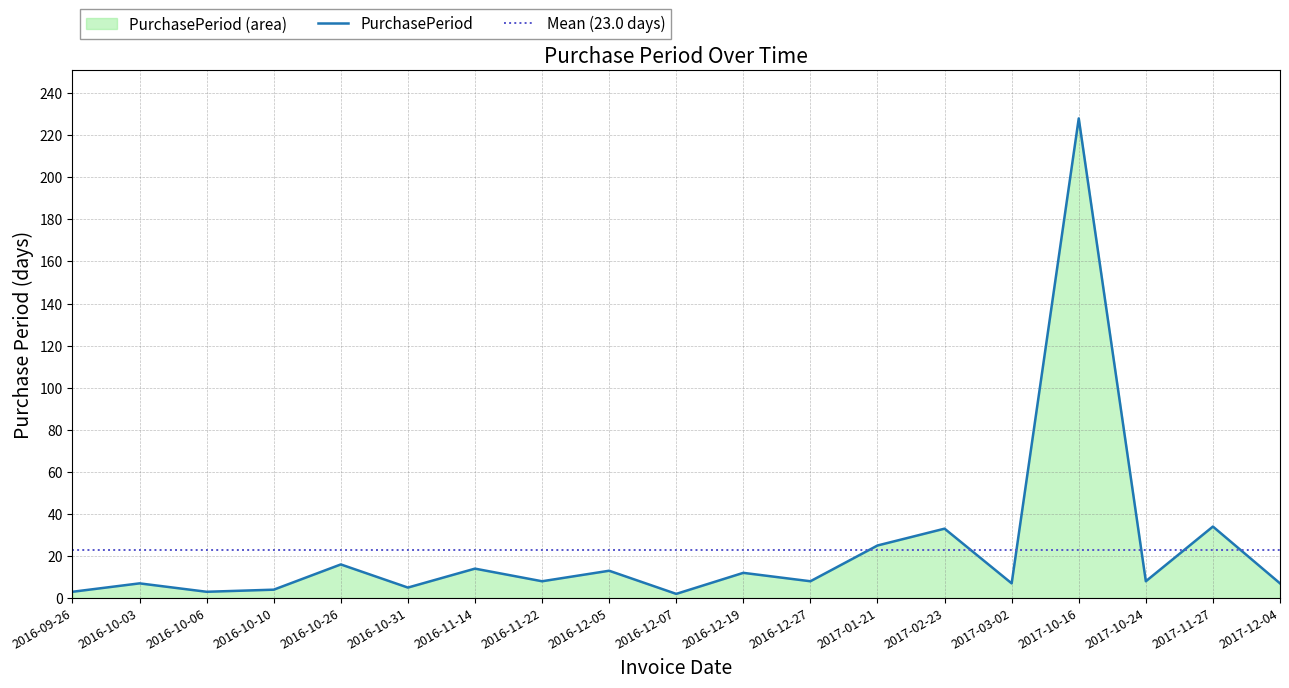

What position from the left is 2016-11-14?

7